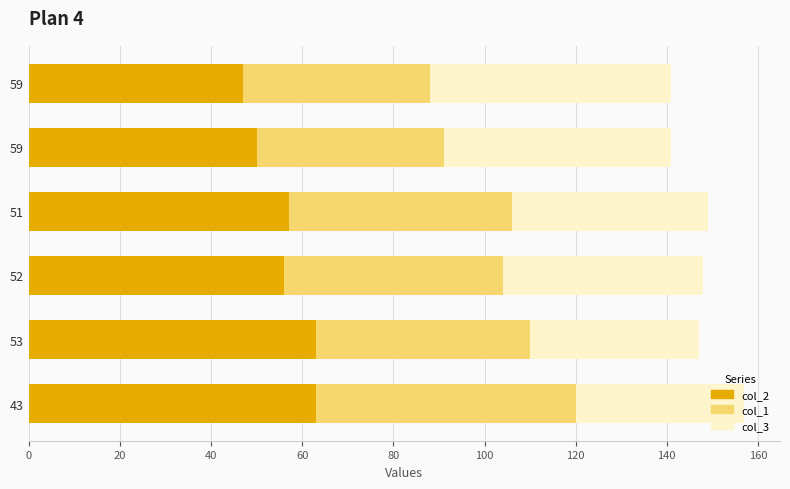

What is the sum of all col_3 values?

264